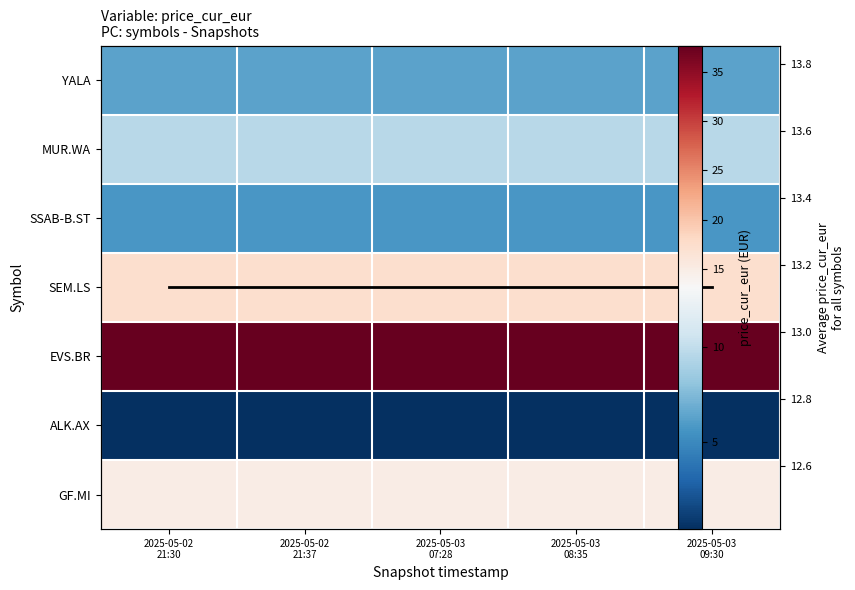

At which label is MUR.WA closest to 9?

2025-05-02 21:30